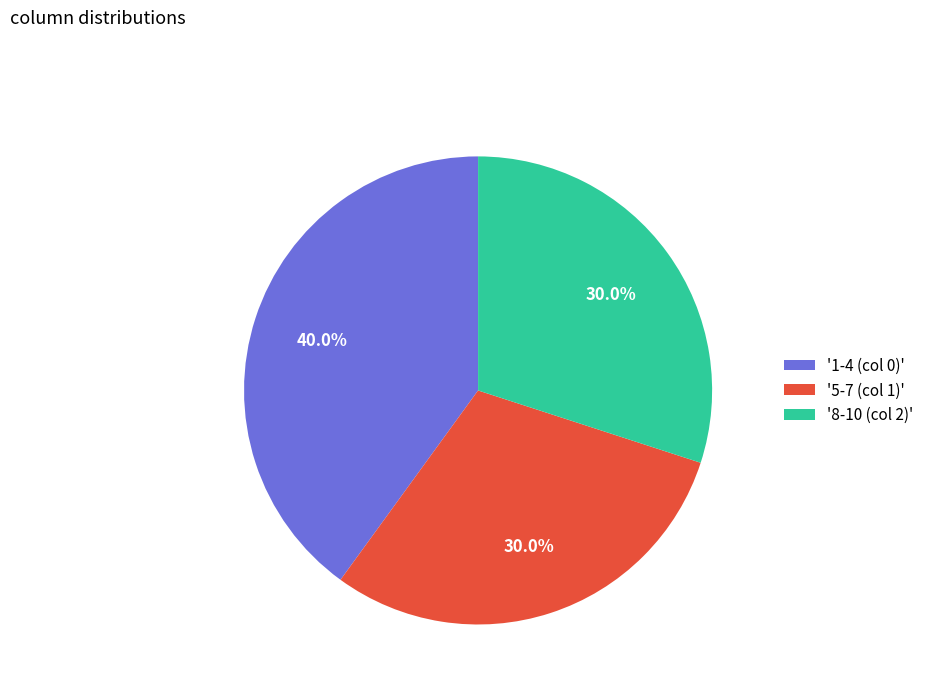

Approximately how many times larger is the value at '5-7 (col 1)' compared to '8-10 (col 2)'?

1.0